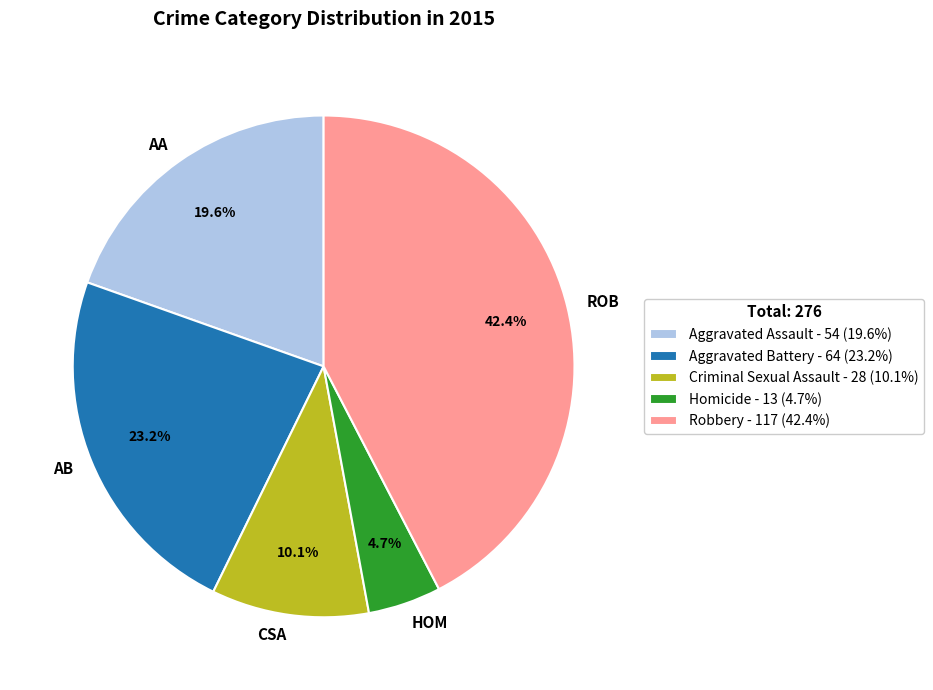

Which slice is the largest?

Robbery